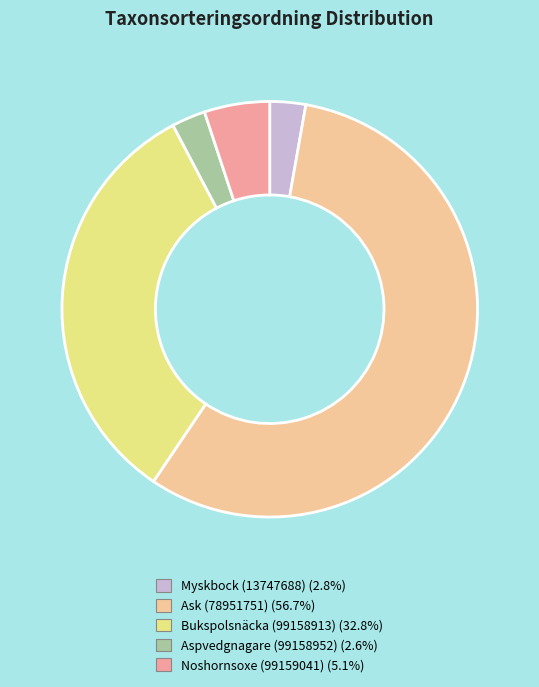

What is the majority slice?

Ask (78951751)